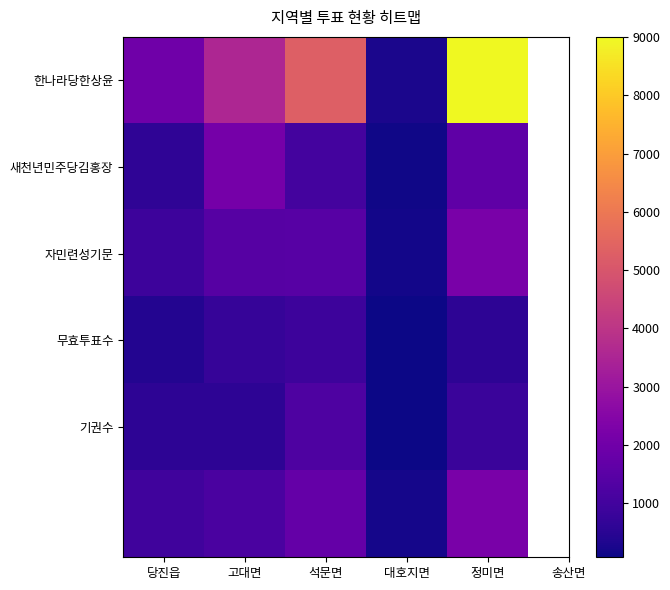

What is the minimum value shown in the chart?

71